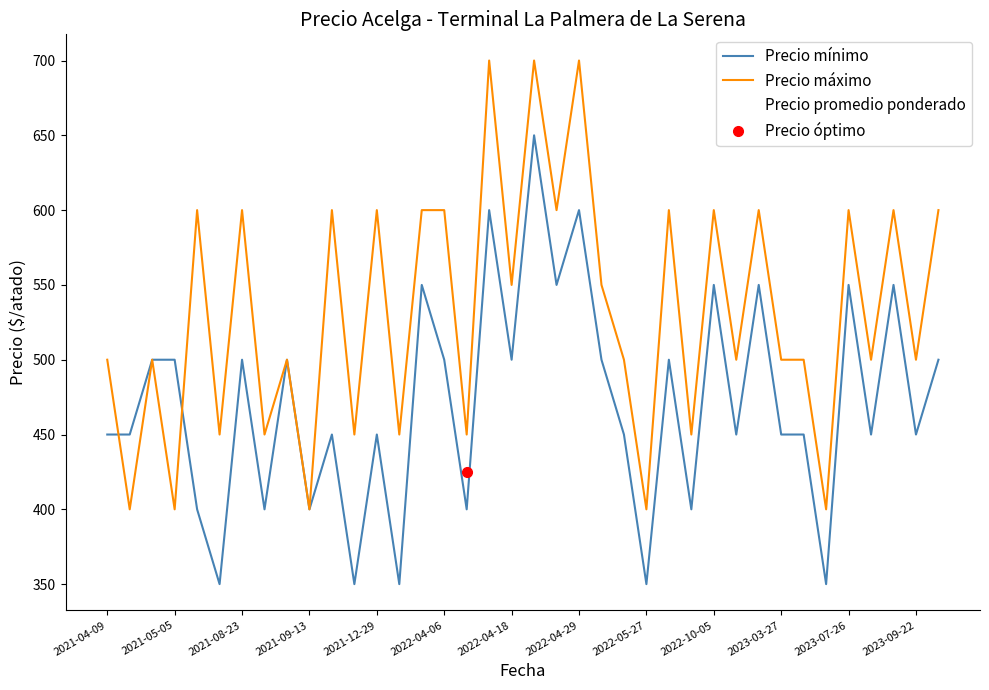

At which category is the sum across all series the highest?

19